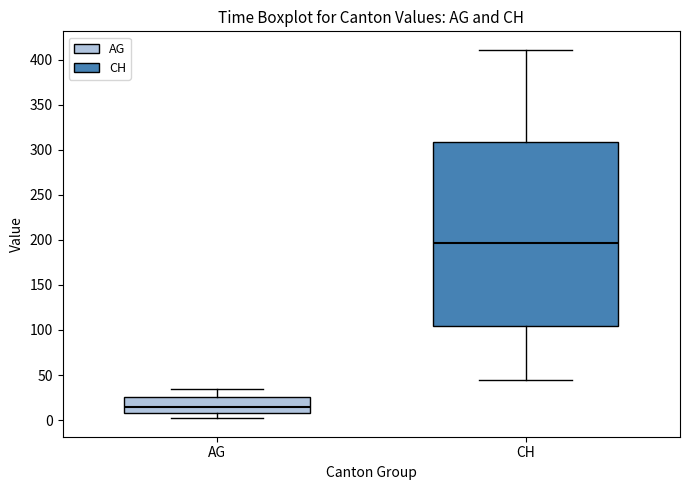

Which box's median line is the lowest?

AG